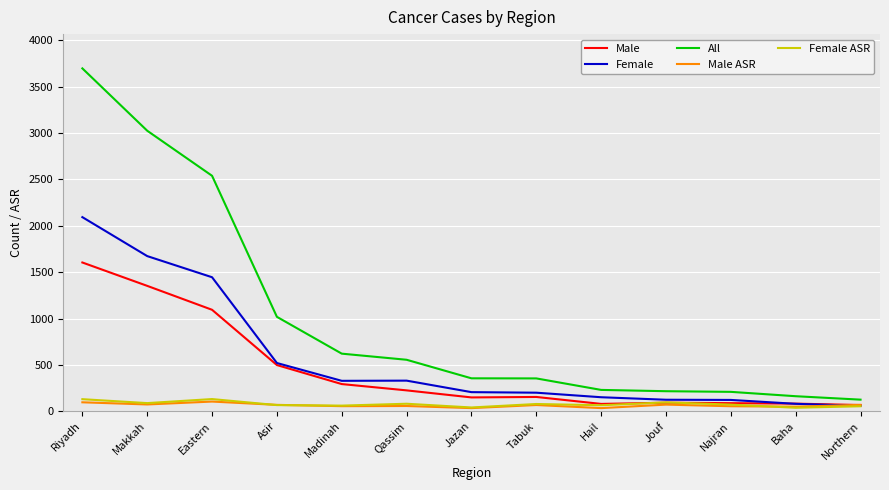

The value of All at Riyadh is 5780.2. True or false?

False